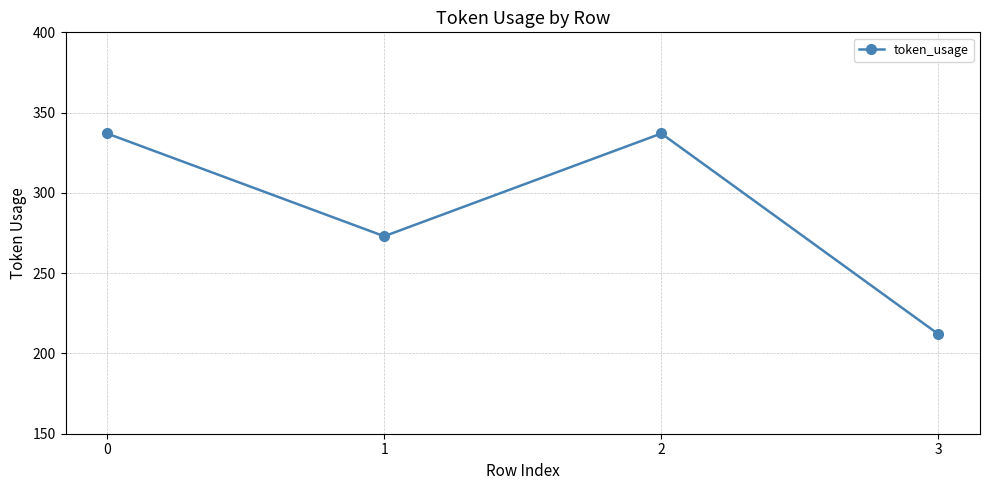

How many distinct data groups are displayed?

1